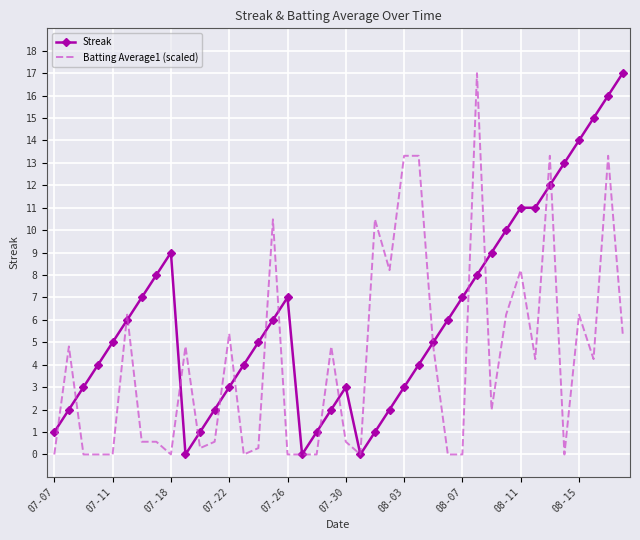

Which series has the largest total across all categories?

Streak